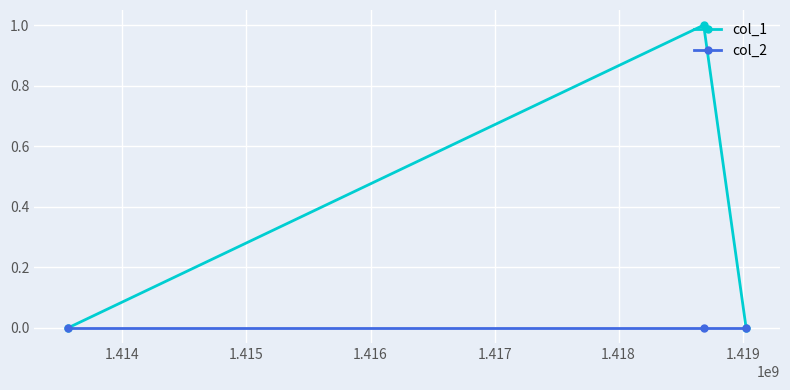

Which series has the widest spread of values?

col_1